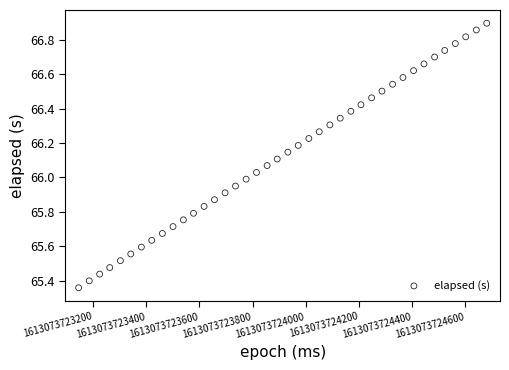

What is the range of X values (max minus min)?

1535.0